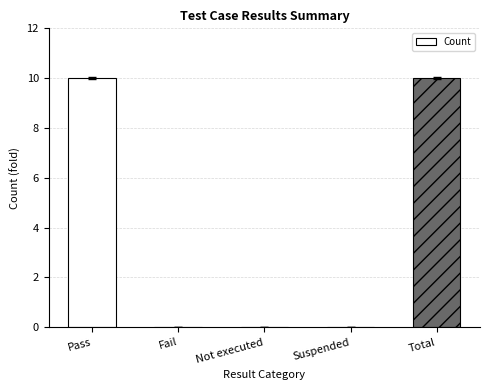

Between Total and Fail, which is larger?

Total